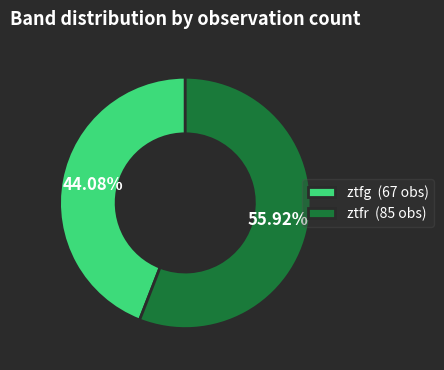

What portion of the pie excludes ztfg?

55.9%